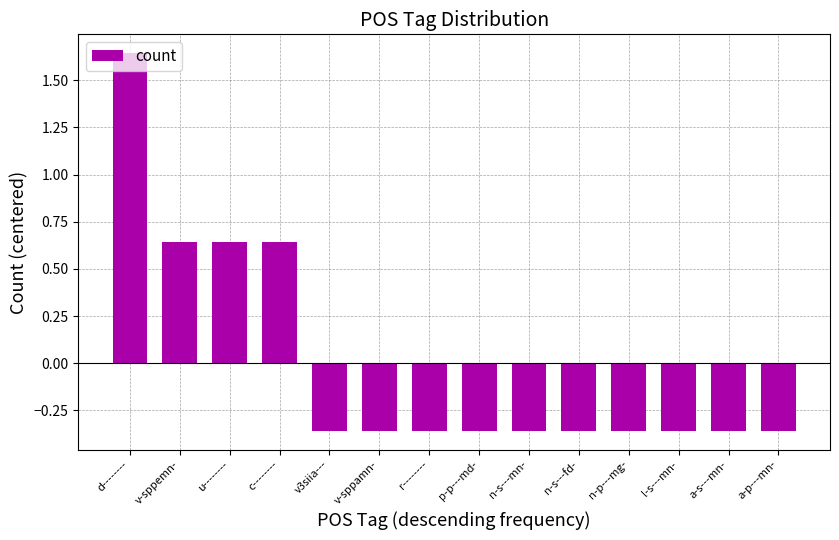

Count the values in the range 0 to 1.

3